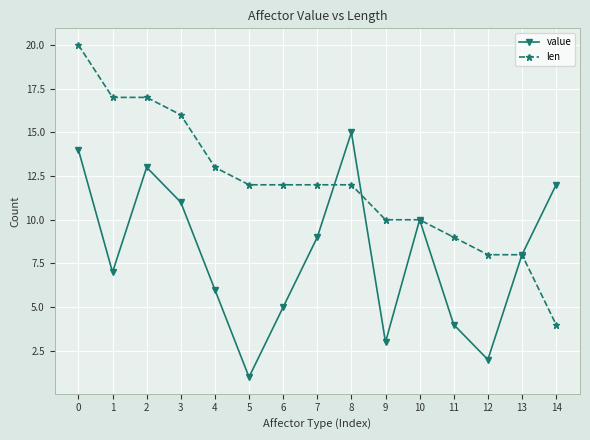

At how many categories does at least one series exceed 14?

5